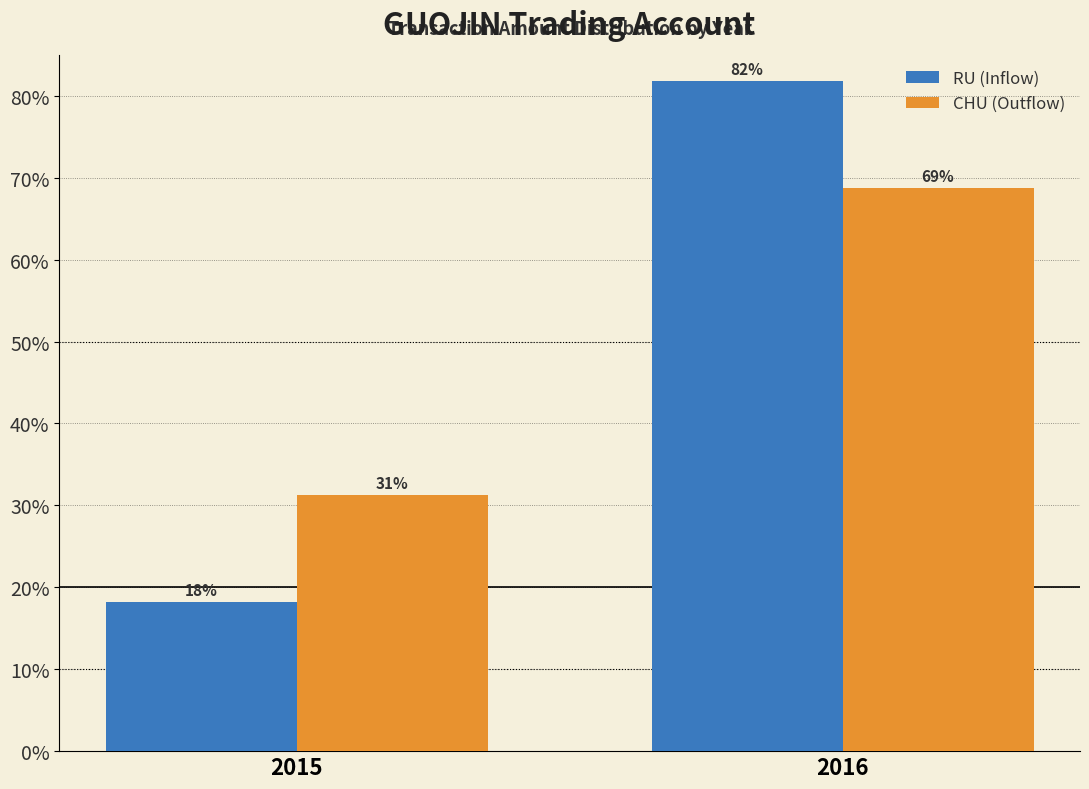

The CHU (Outflow) series shows 40.2 at 2016. True or false?

False